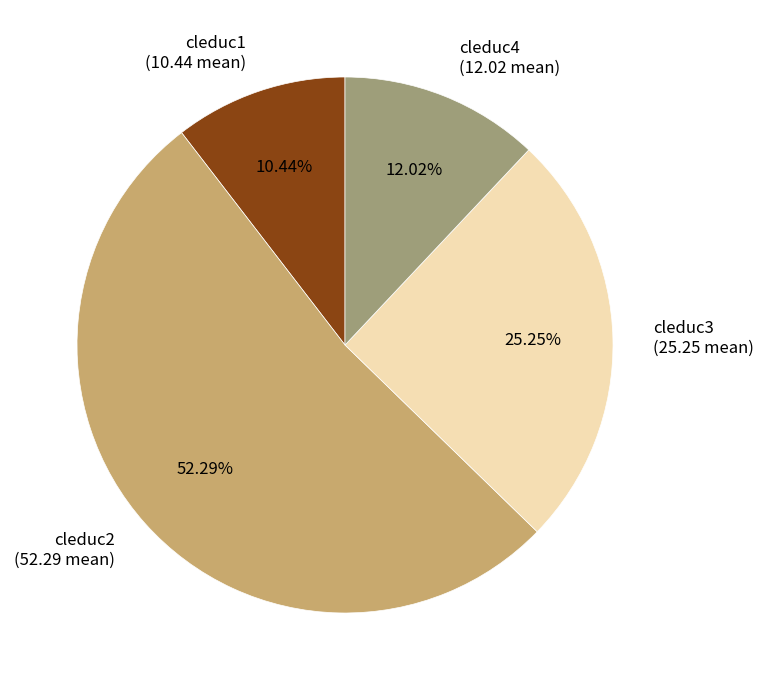

Is there a majority slice in this chart?

Yes